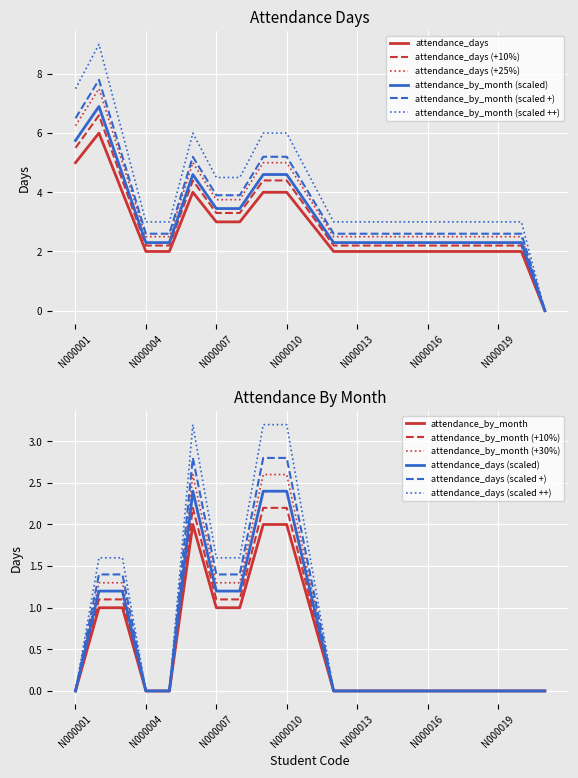

True or false: attendance_days (+10%) has a value of 0.9 at N000010.

False